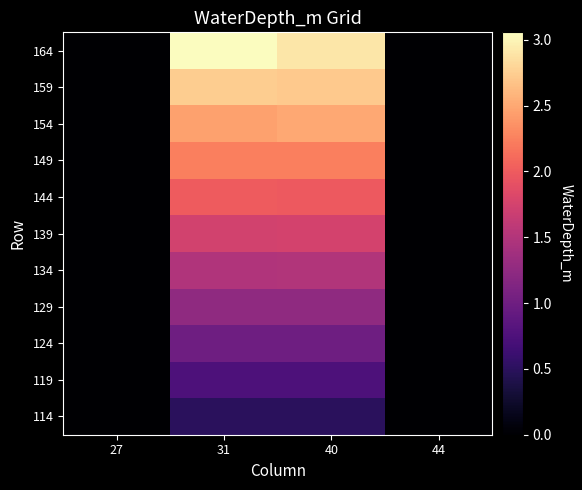

How many distinct data groups are displayed?

11